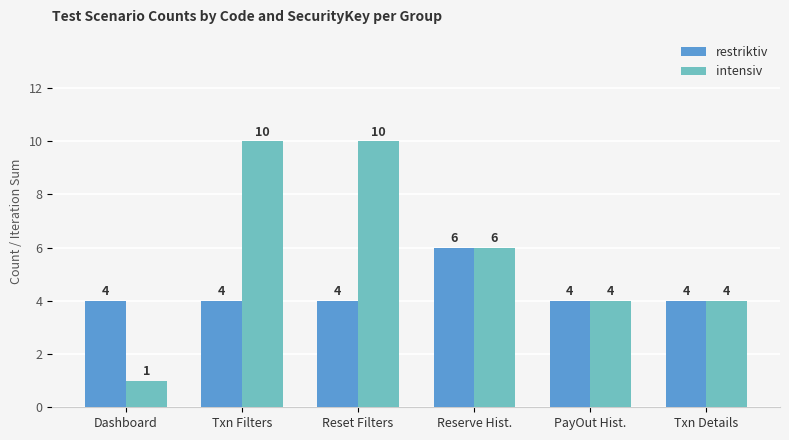

Is the value of intensiv at Txn Filters greater than the value of restriktiv at Reserve Hist.?

Yes